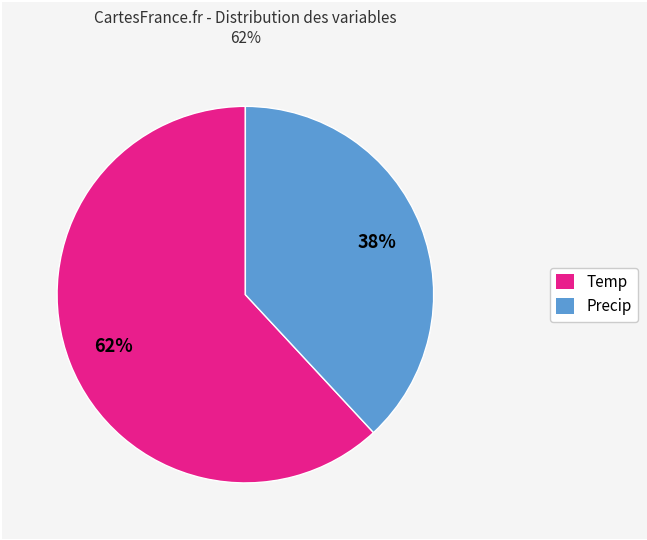

To the nearest percent, what is the average slice percentage?

50%